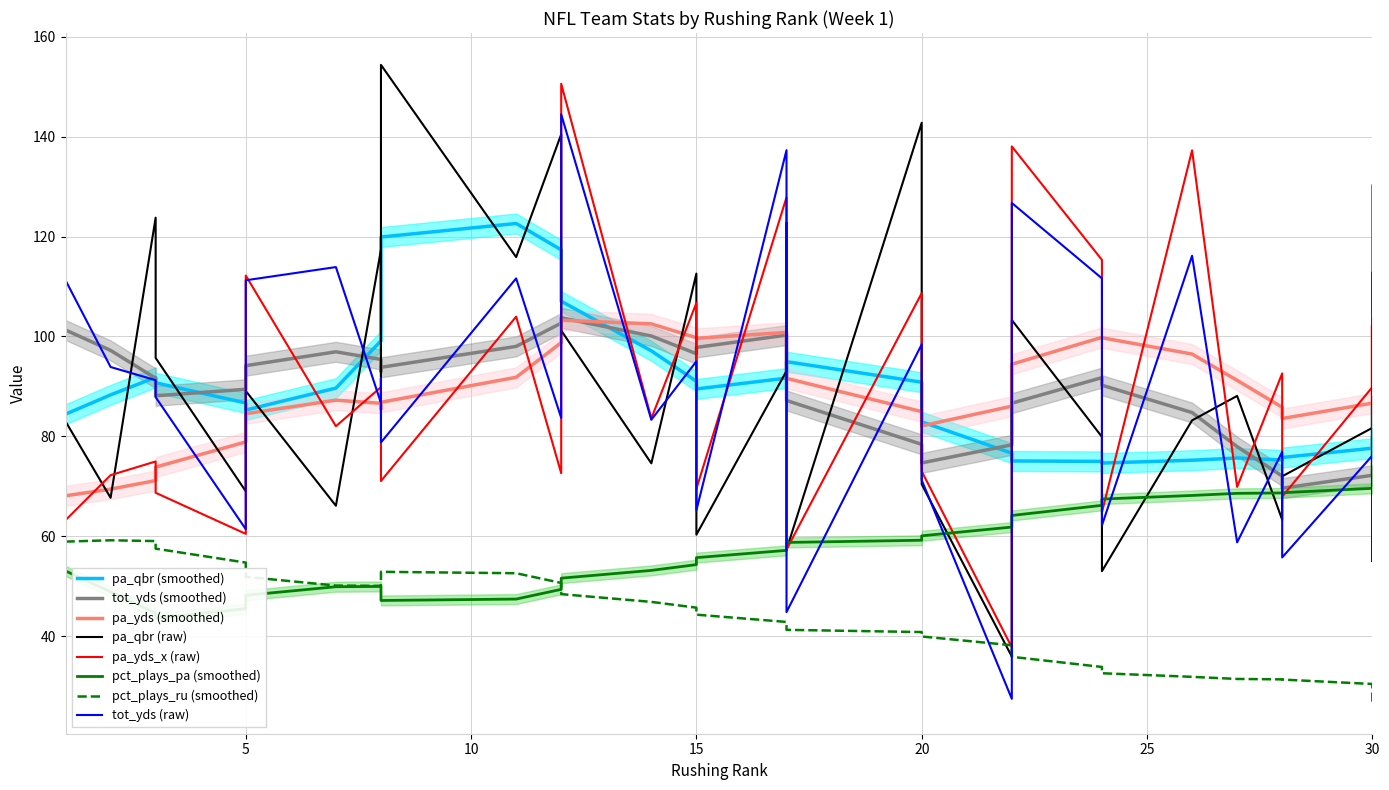

Which series has the largest total across all categories?

pa_qbr